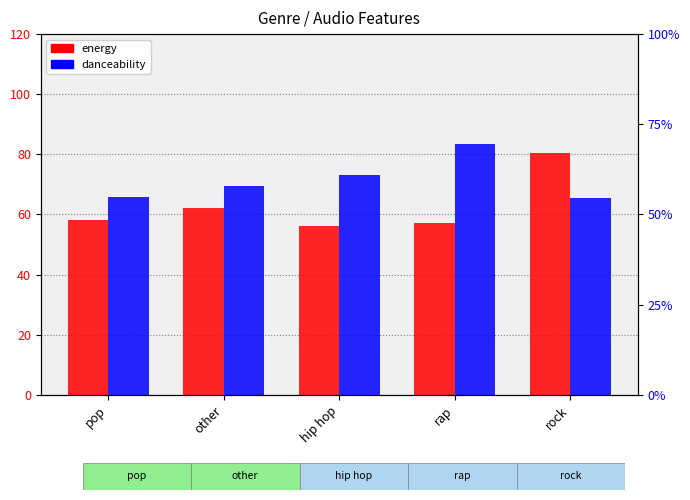

What are all the series names shown in the legend?

energy, danceability